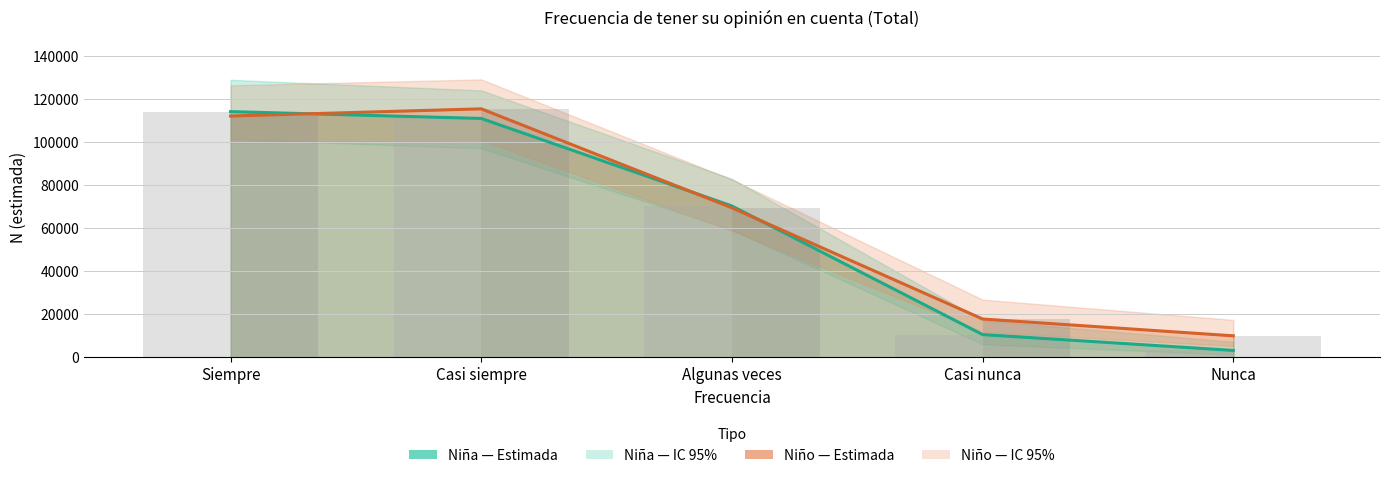

Where is Niña (estimada) nearest to the value 58799?

Algunas veces